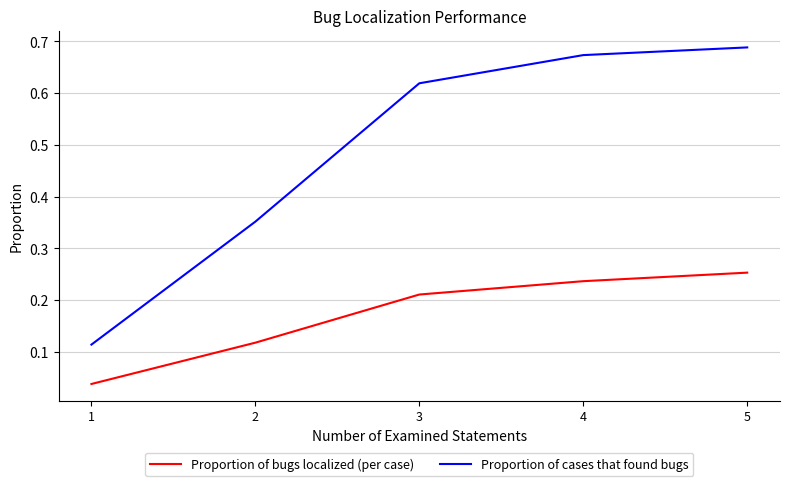

Is it true that Proportion of bugs localized (per case) equals 0.4 at 5?

False